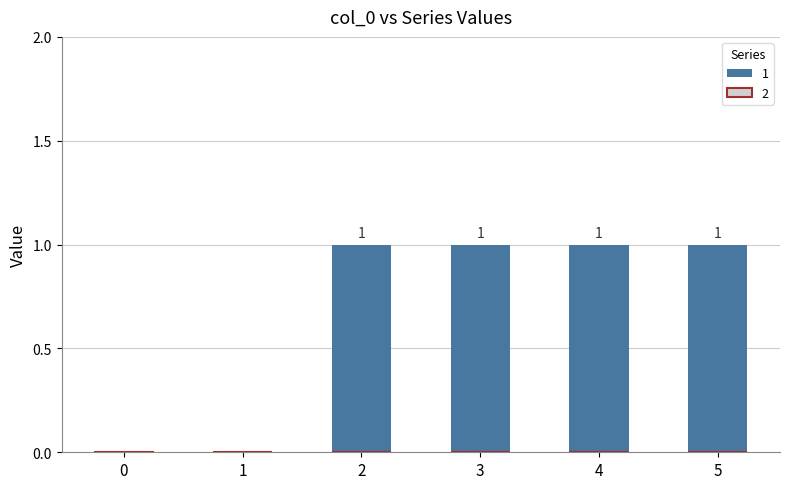

The value at 2 is 2. True or false?

False